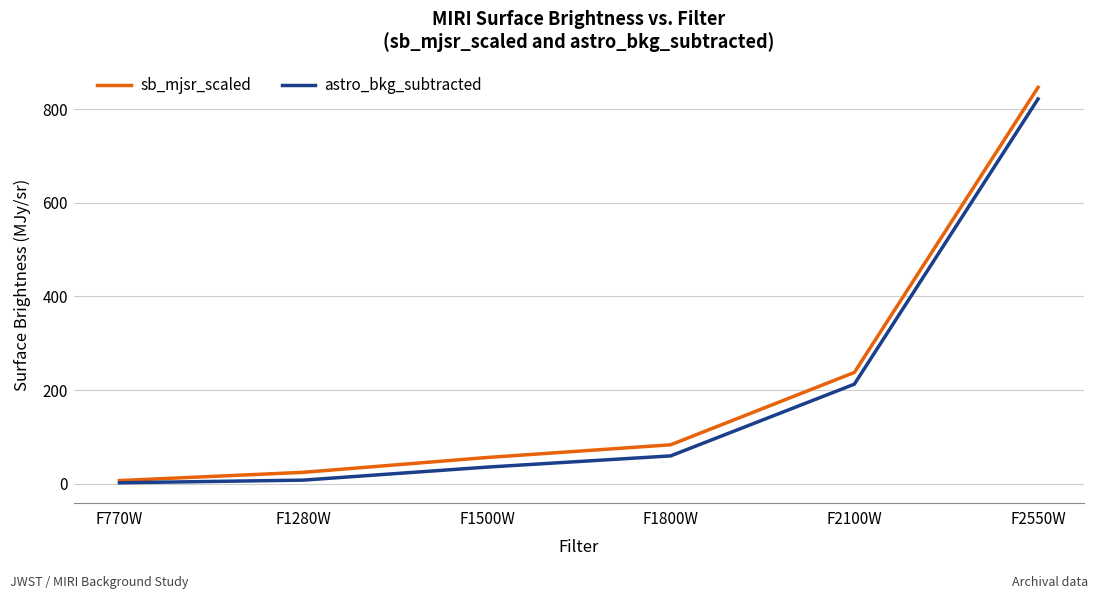

Reading right to left, list all the values displayed in this chart.

sb_mjsr_scaled: F2550W=847.0	F2100W=237.6	F1800W=83.0	F1500W=55.9	F1280W=24.2	F770W=6.5
astro_bkg_subtracted: F2550W=822.3	F2100W=212.6	F1800W=59.3	F1500W=35.3	F1280W=7.5	F770W=1.8